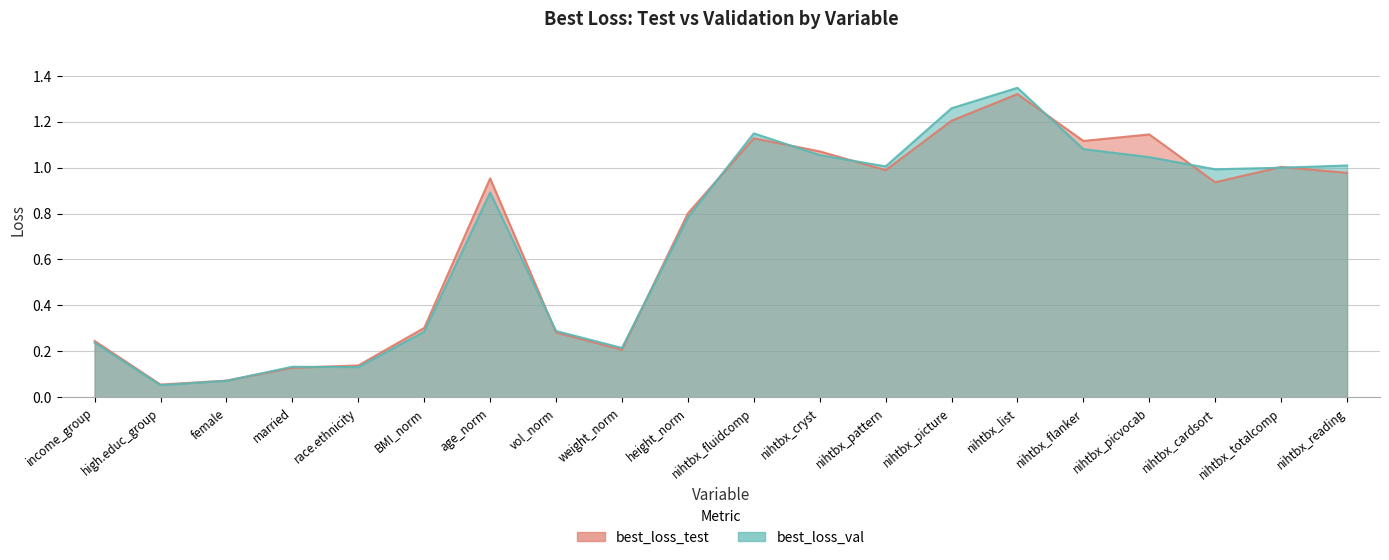

Which series has the widest spread of values?

best_loss_val